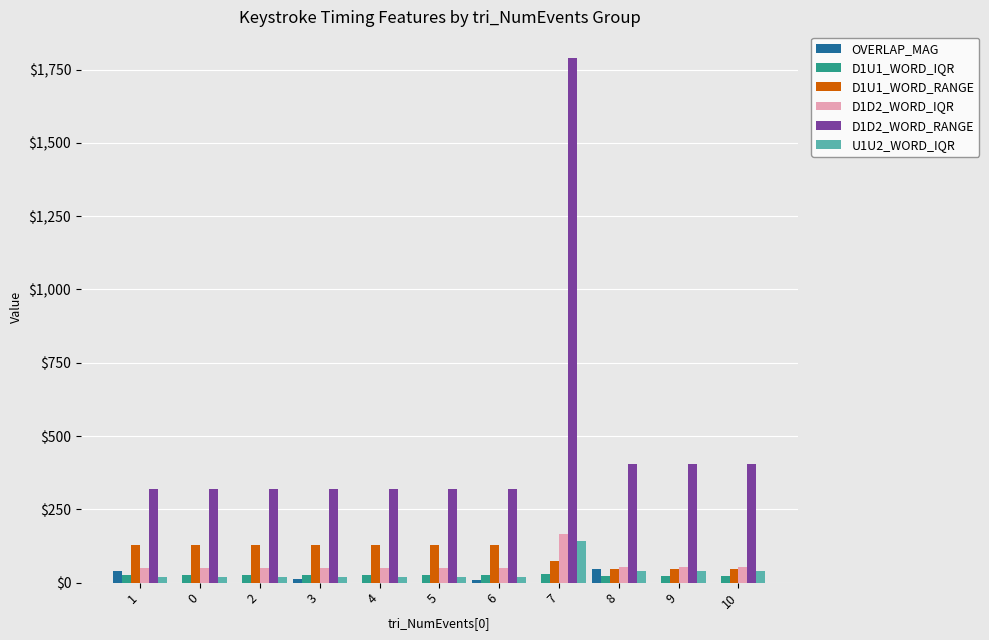

What is the greatest value displayed?

1791.0